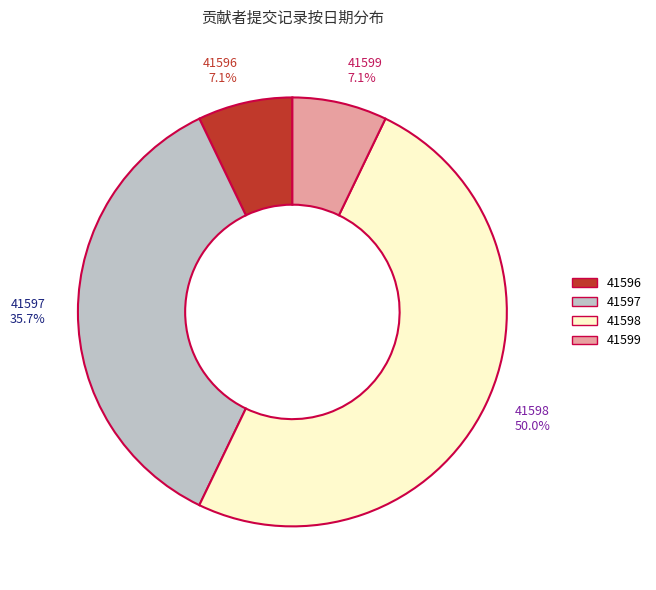

Which slice is the largest?

41598